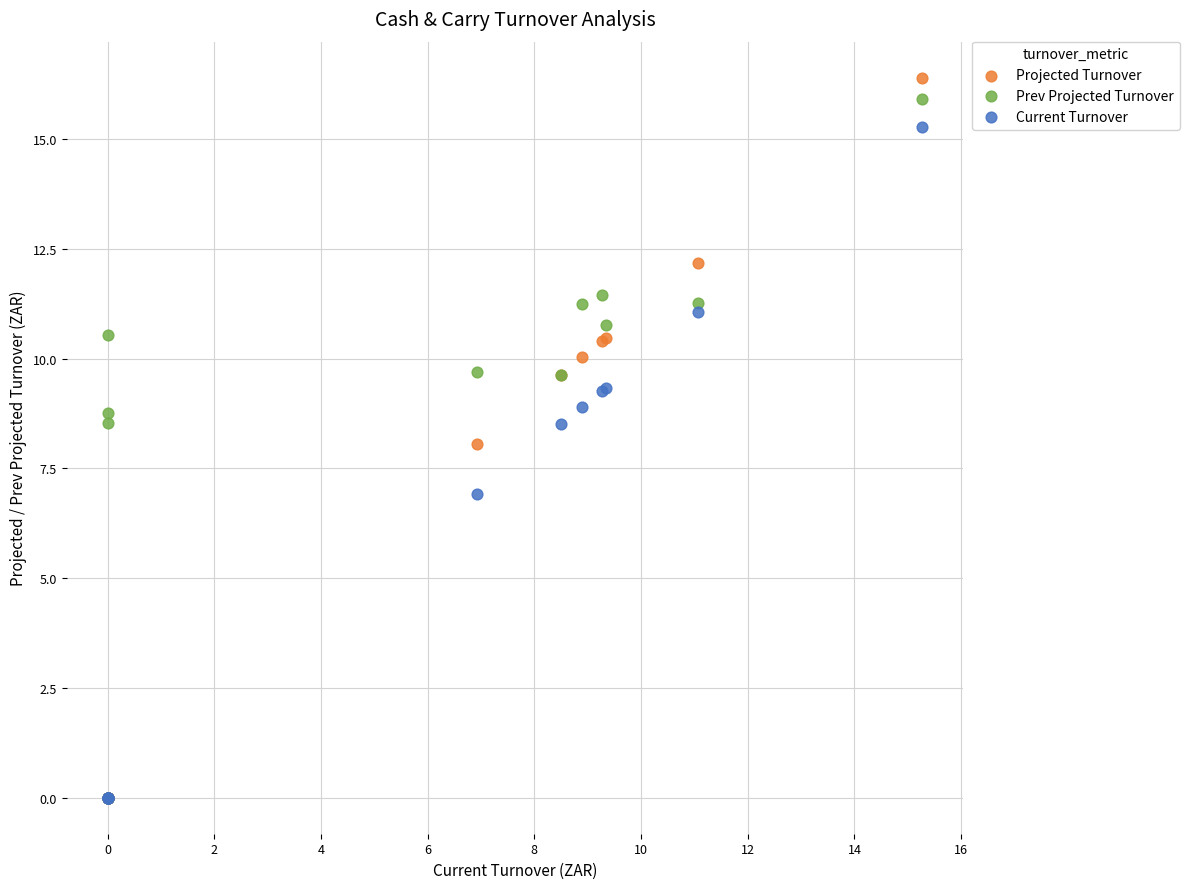

Which series has the largest Y range (max minus min)?

Projected Turnover